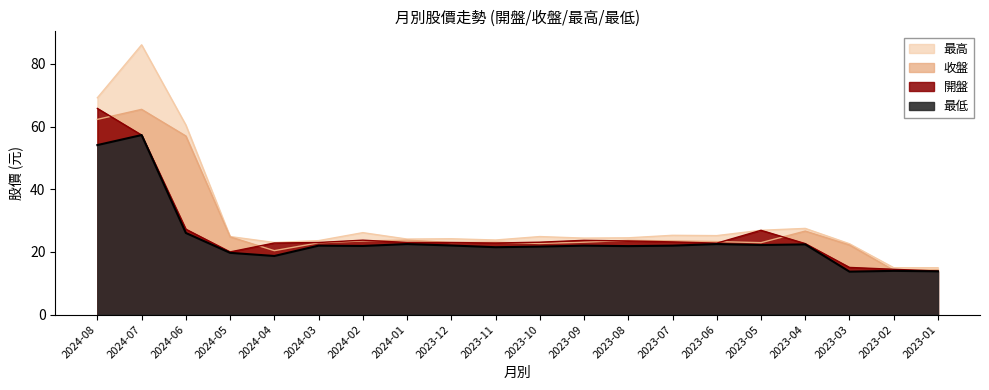

Is it true that 最低 equals 26.1 at 2024-06?

True